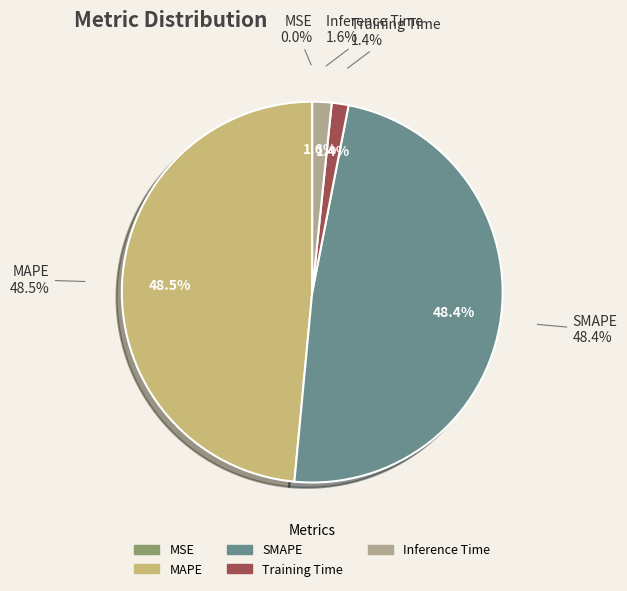

What is the total percentage of MSE and Inference Time?

1.6%